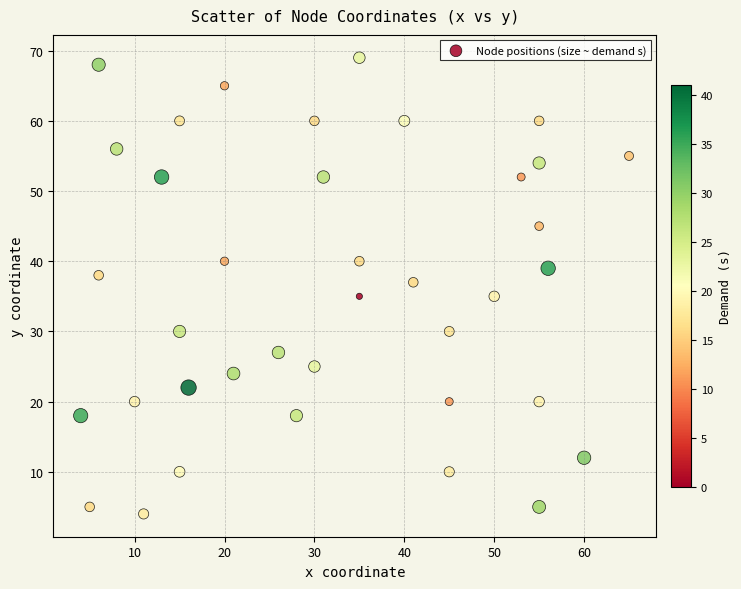

What is the range of Y values (max minus min)?

65